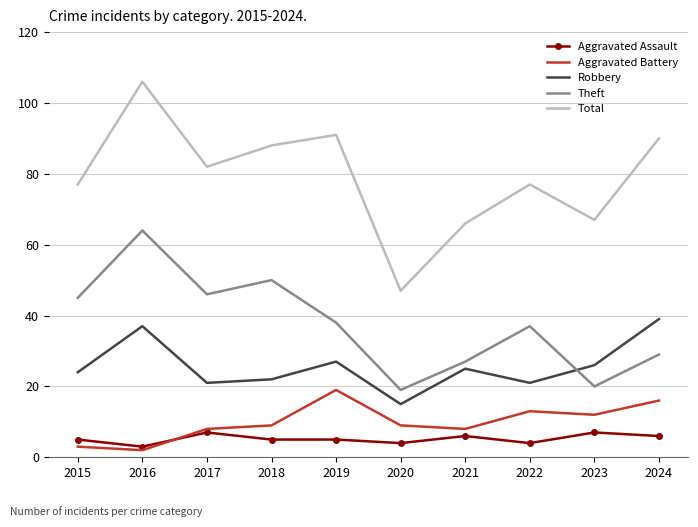

Count the number of categories in the chart.

10